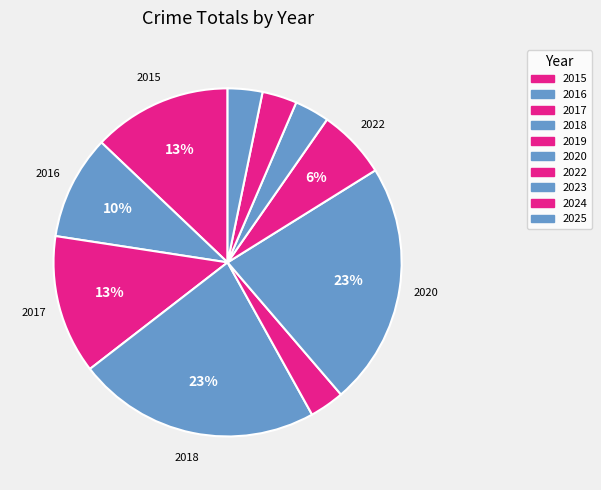

How many slices are in this pie chart?

10